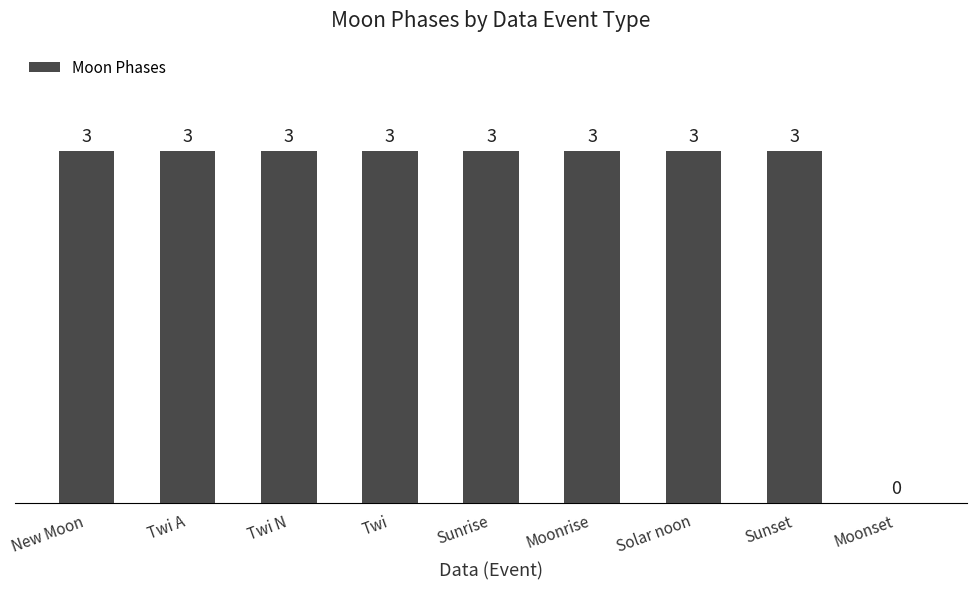

True or false: the data shows 0 at Moonset.

True